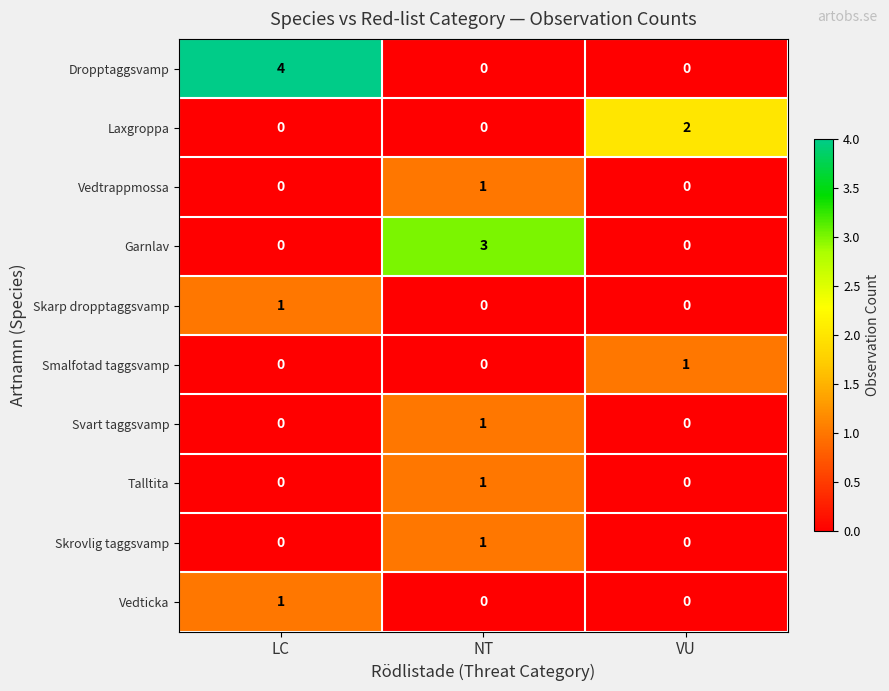

True or false: Skarp dropptaggsvamp has a value of 0 at NT.

True